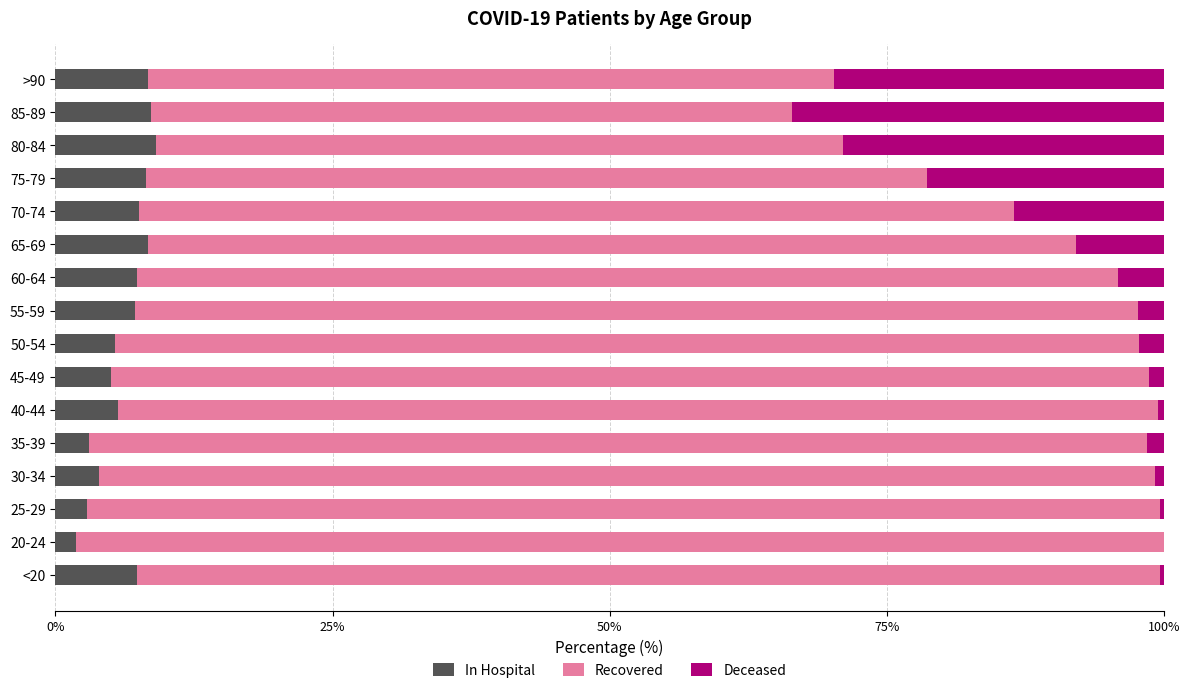

How many data points does each series have?

16